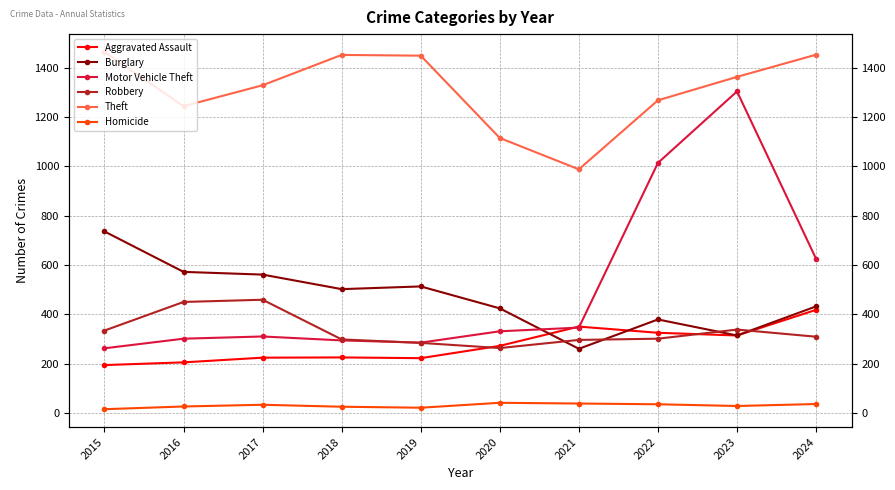

What is the sum of the Theft values at 2015 and 2024?

2917